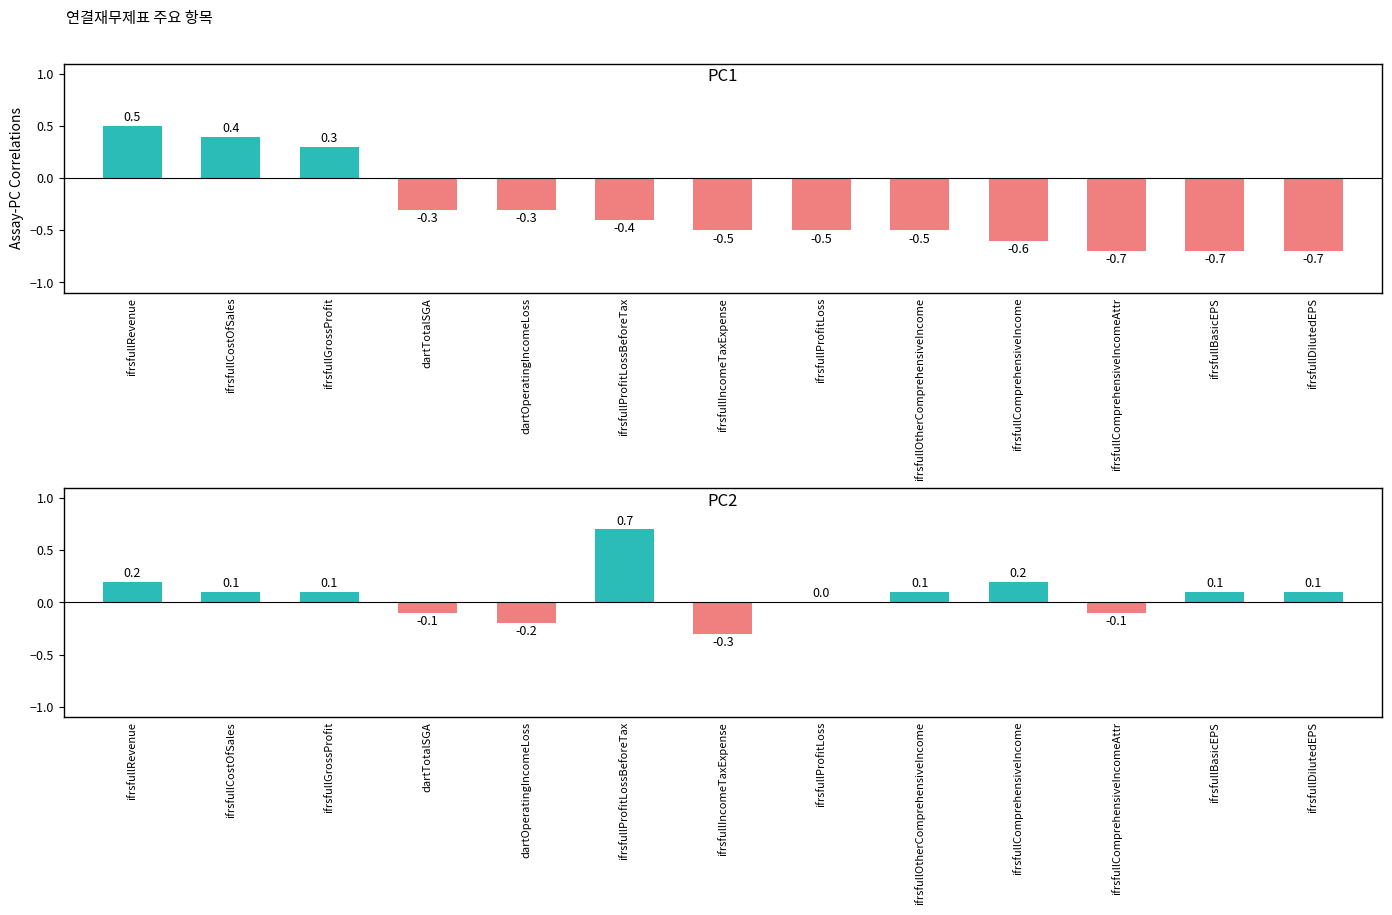

What is the difference between the maximum and minimum values in the PC1 series?

1.2